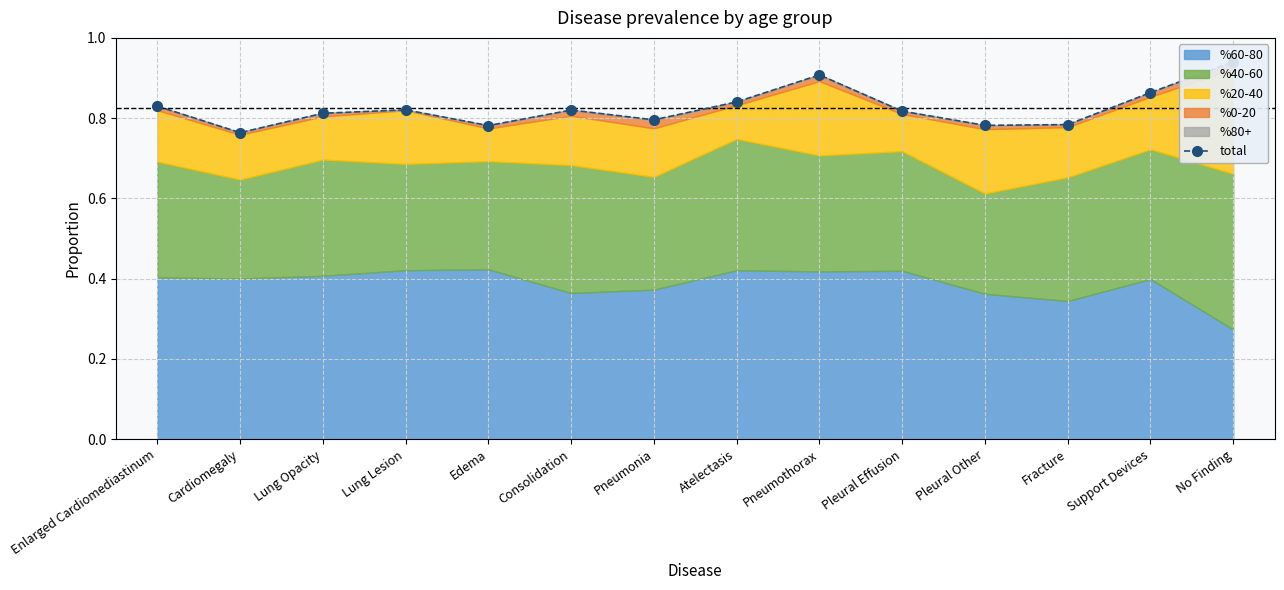

True or false: there are more than 0 points higher than both neighbors.

True